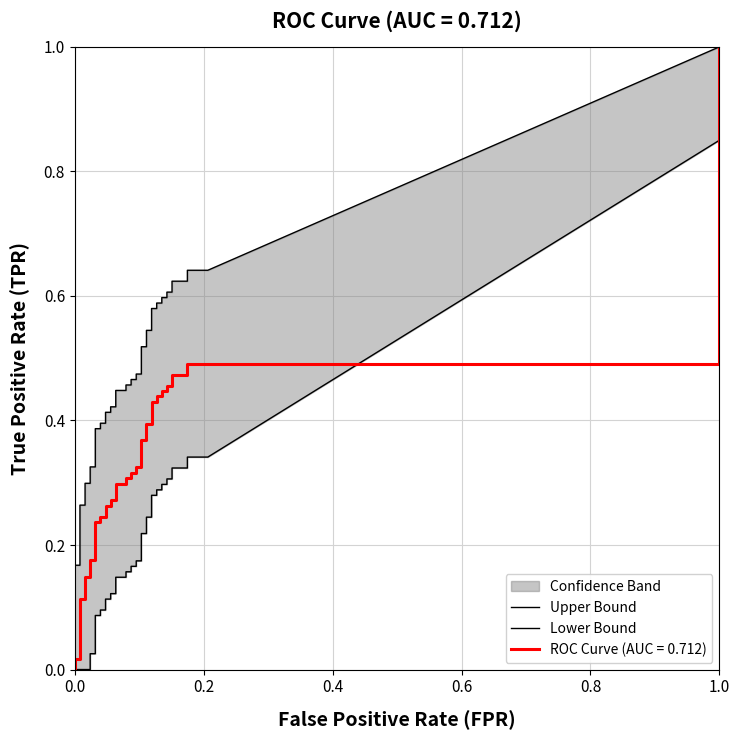

True or false: tpr and roc_auc intersect in this chart.

False